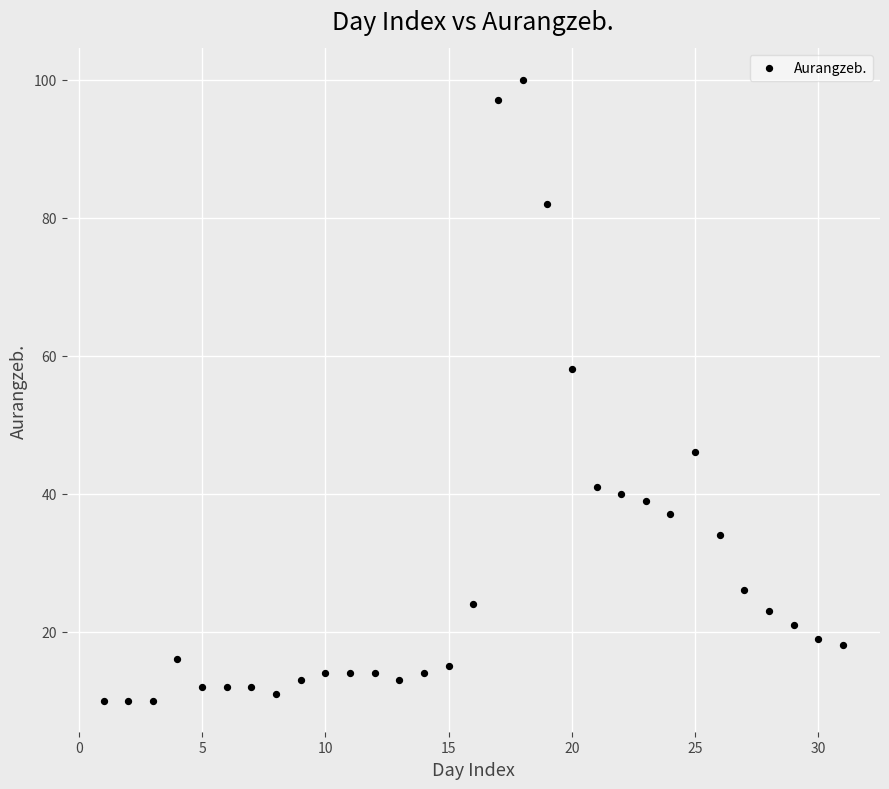

What is the range of X values (max minus min)?

30